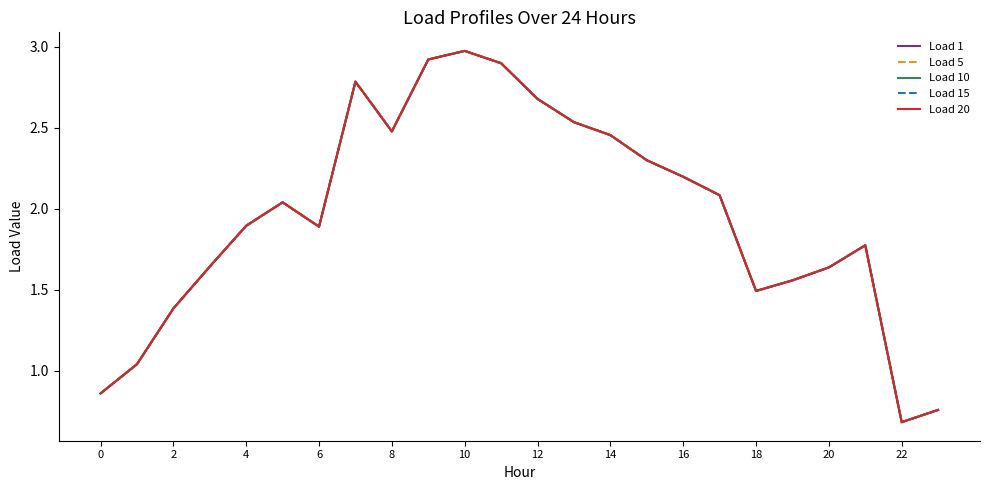

Does the chart have visible grid lines?

No